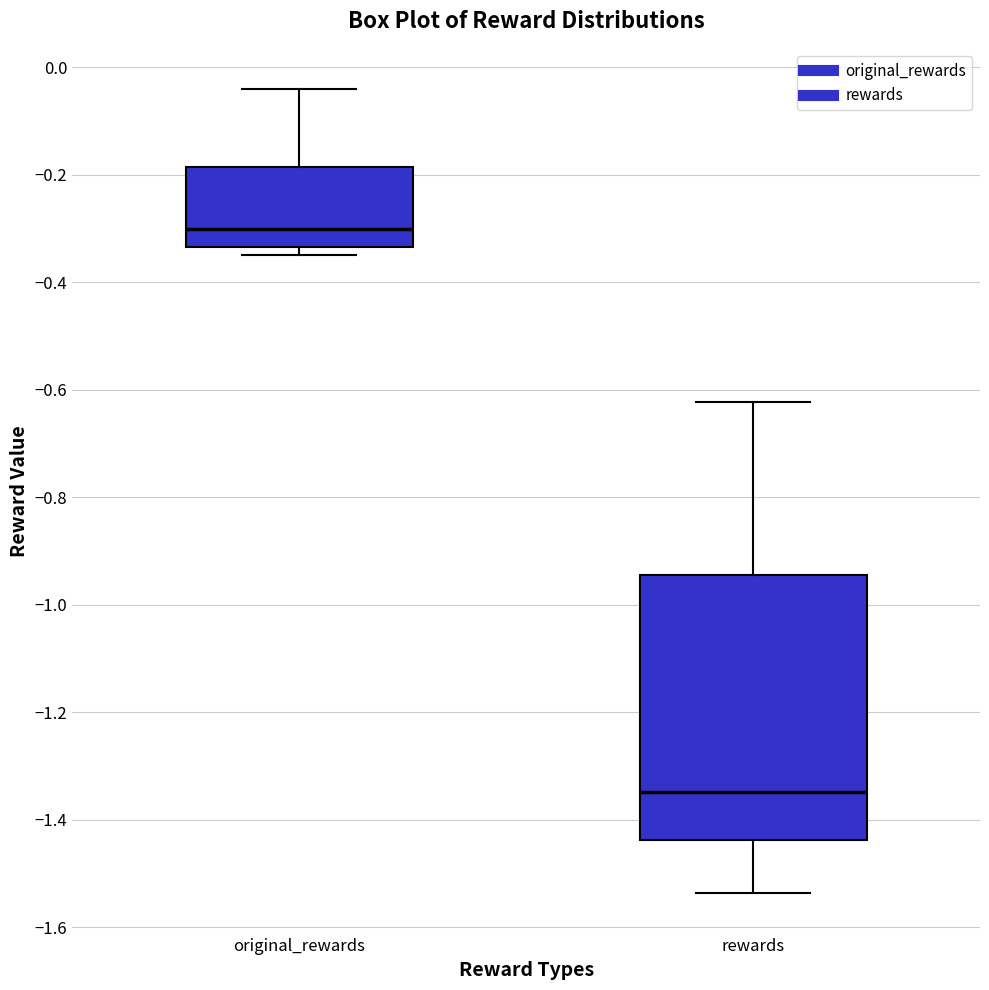

Reading left to right, transcribe this box plot: for each box, give where its median line is, the range the box spans, and where its two whiskers end, as read against the y-axis. The values are not printed on the chart, so give them approximately, as read against the axis.

original_rewards: median -0.30, box -0.34 to -0.18, whiskers -0.34 (just below the box's lower edge) to -0.04
rewards: median -1.34, box -1.44 to -0.94, whiskers -1.54 to -0.62